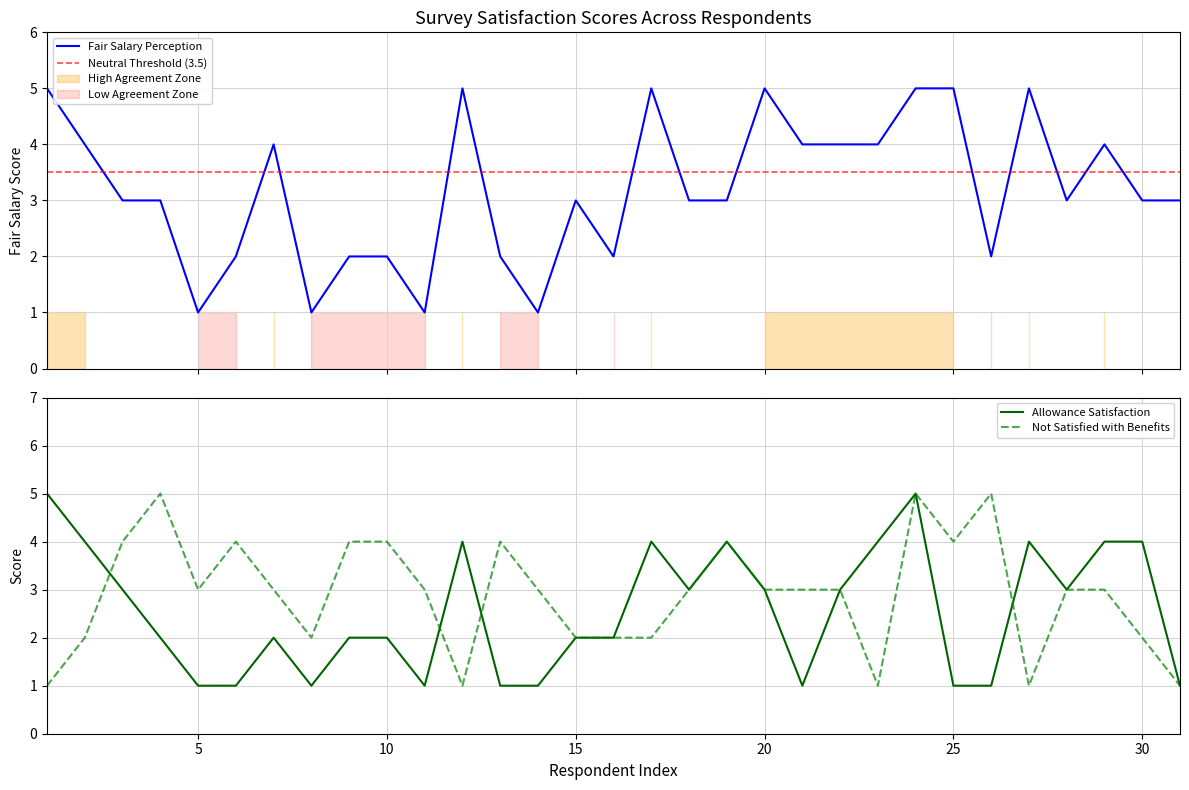

What is the difference between the second highest and second lowest values in the I am satisfied with allowance series?

2.0